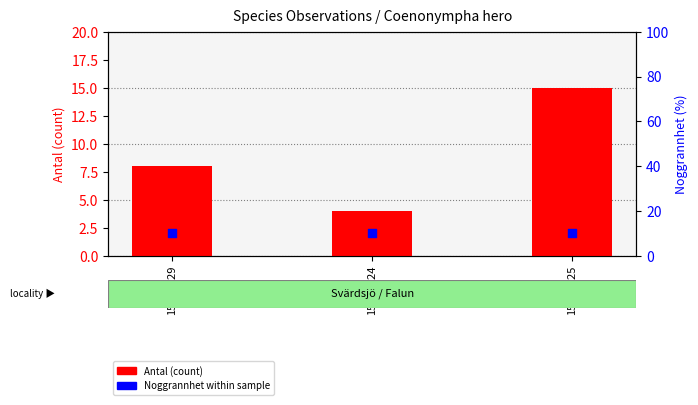

Which series reaches the minimum Y coordinate?

Antal (count)